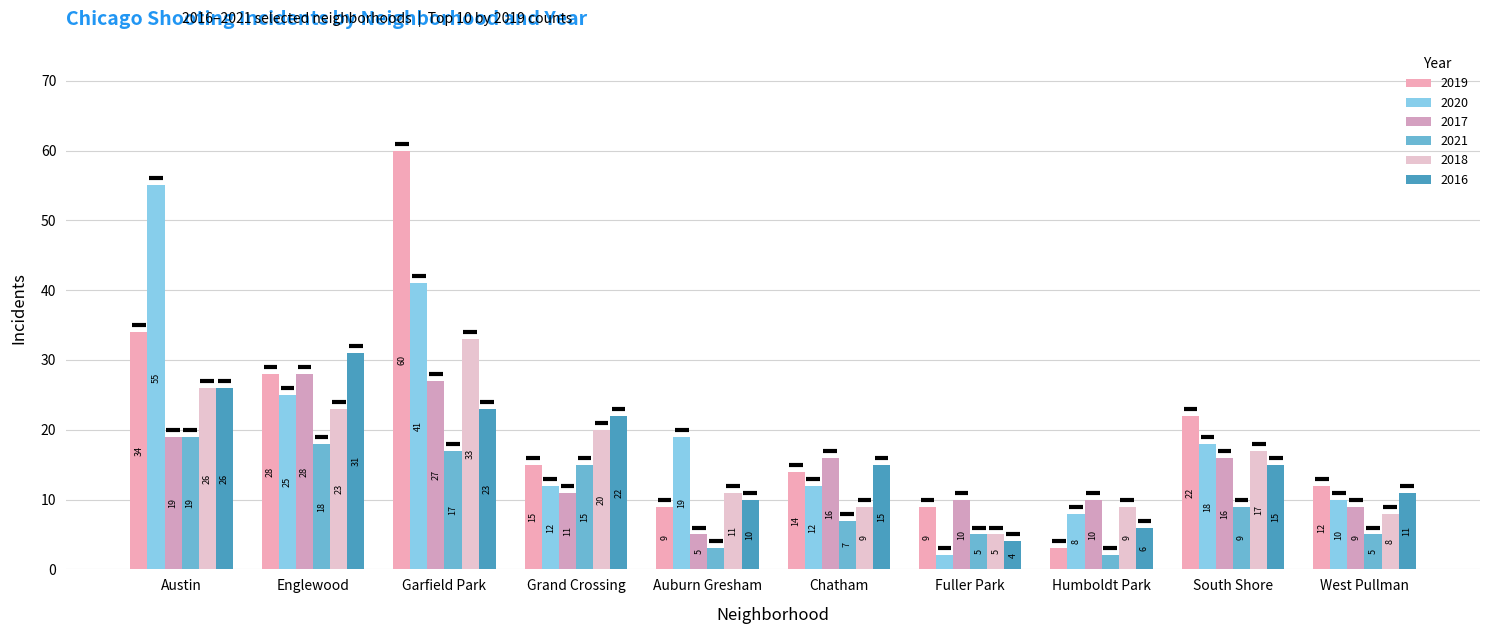

List the series in order of their peak value, lowest first.

2021, 2017, 2016, 2018, 2020, 2019